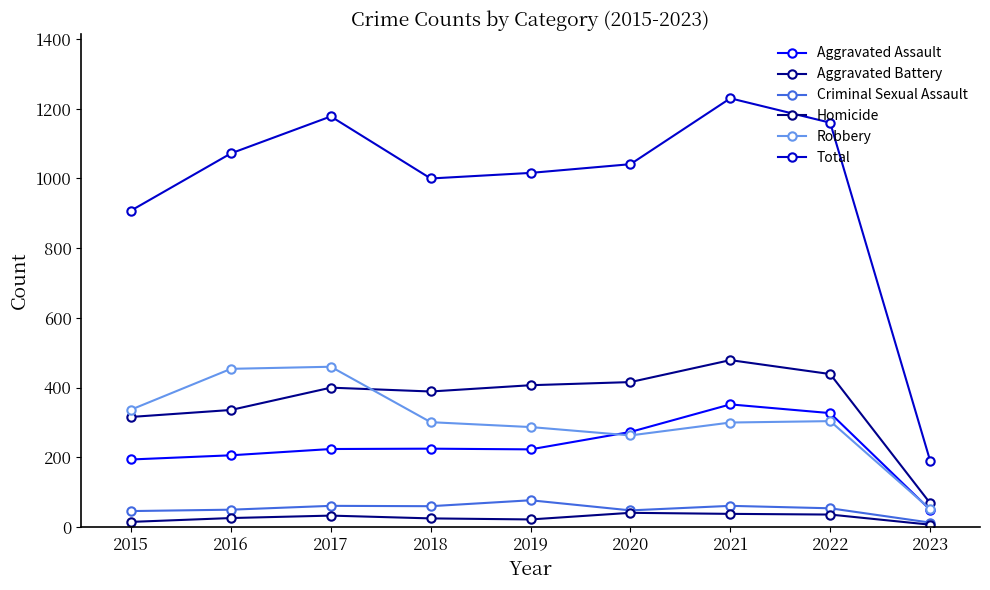

List the labels in order of Total value, largest first.

2021, 2017, 2022, 2016, 2020, 2019, 2018, 2015, 2023